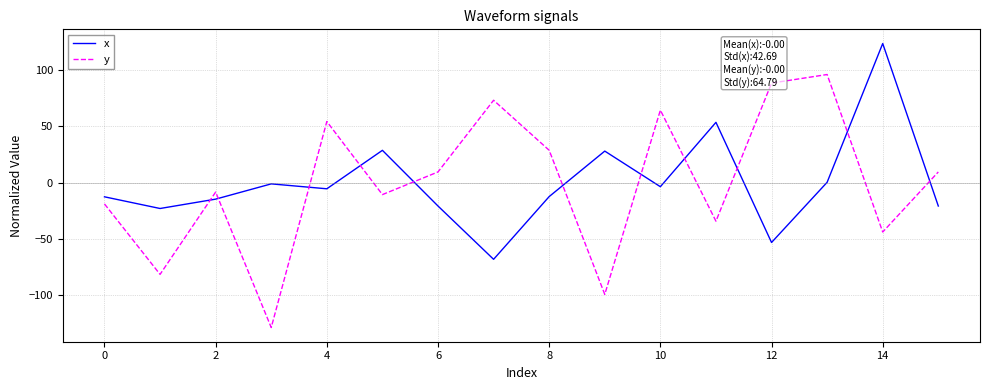

What is the smallest value displayed?

-128.6